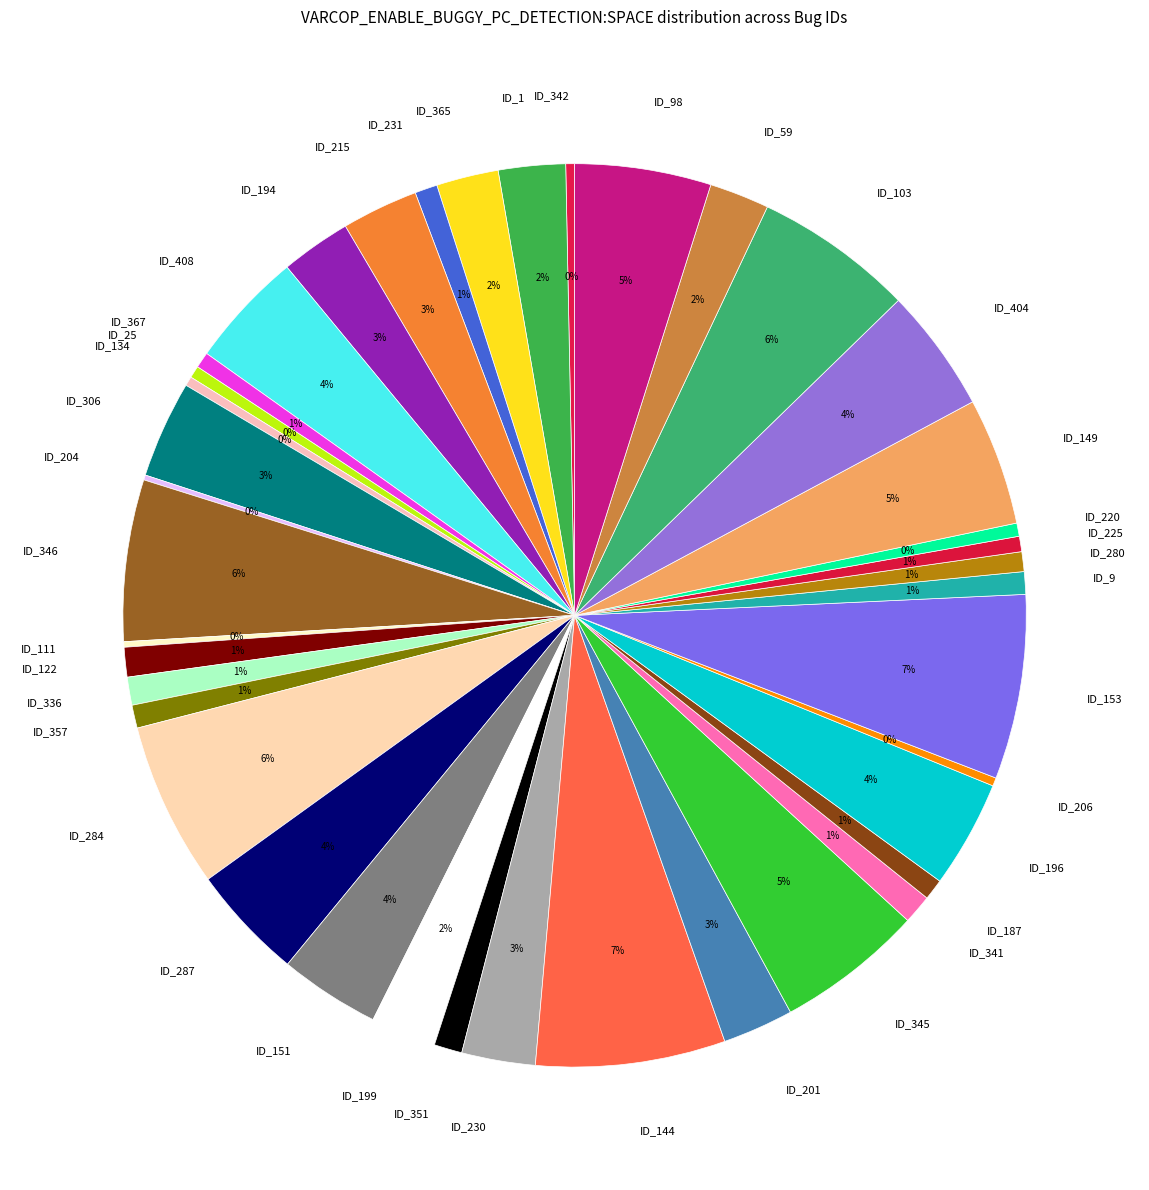

To the nearest percent, what is the difference between the largest and smallest slice percentages?

7%